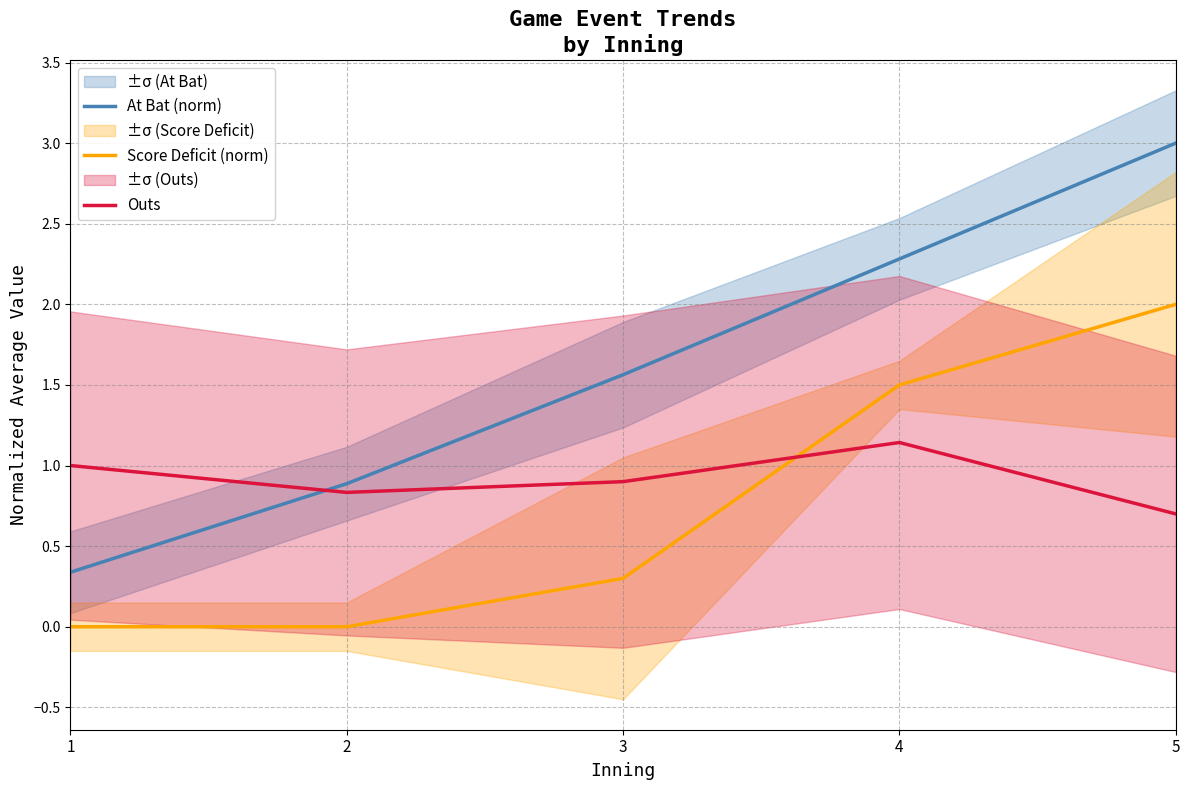

Does the chart display data point markers on the line(s)?

No